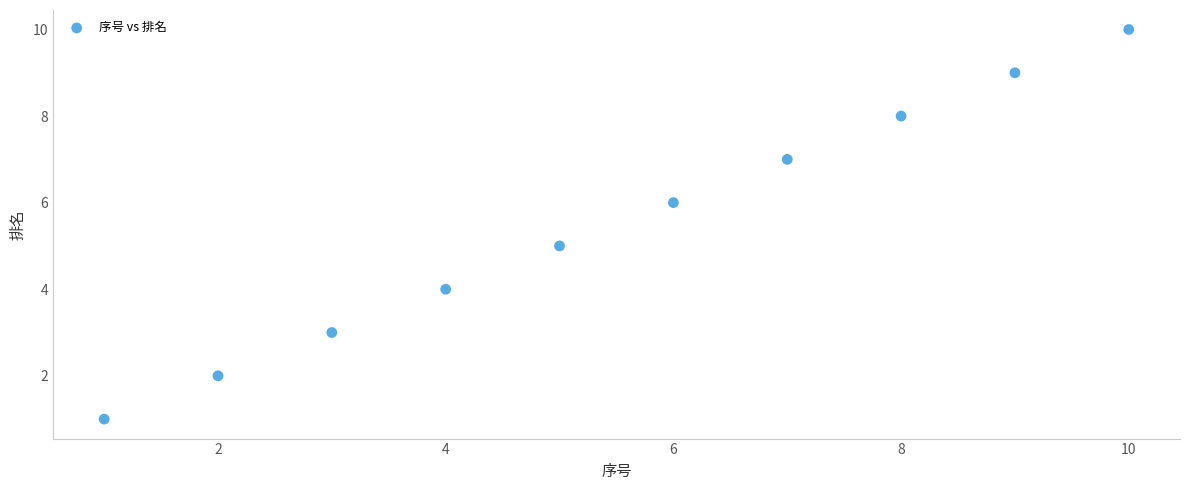

What is the average Y value?

6